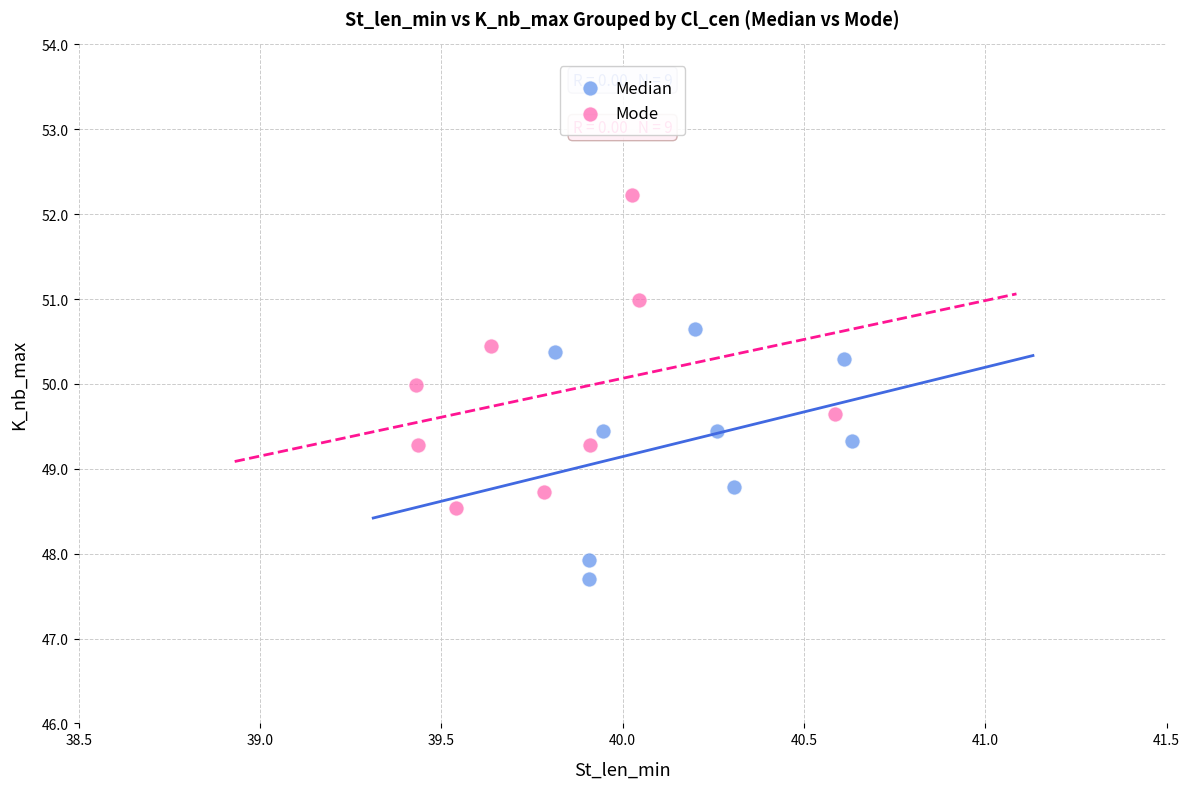

Which series has the widest spread of Y values?

Mode